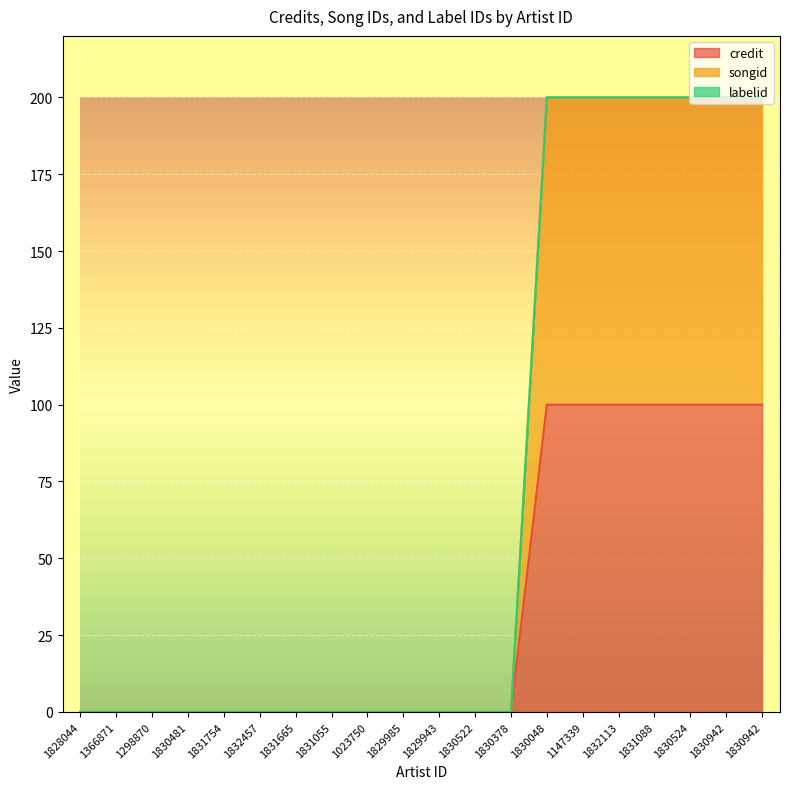

Does the chart display data point markers on the line(s)?

No